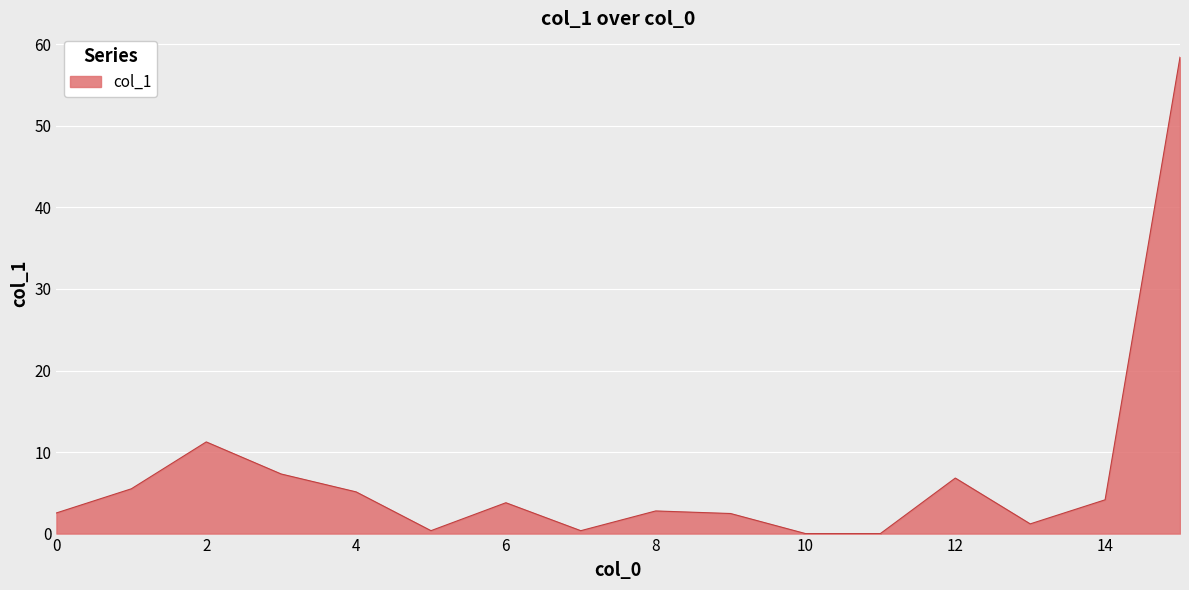

What is the difference between the maximum and minimum values?

58.4